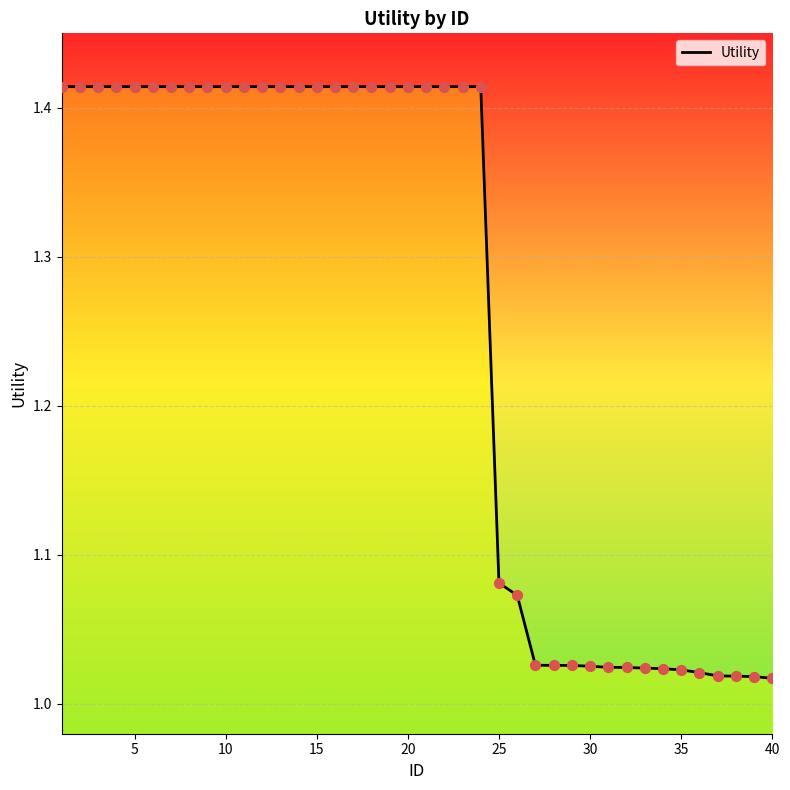

What is the difference between the maximum and minimum values?

0.4